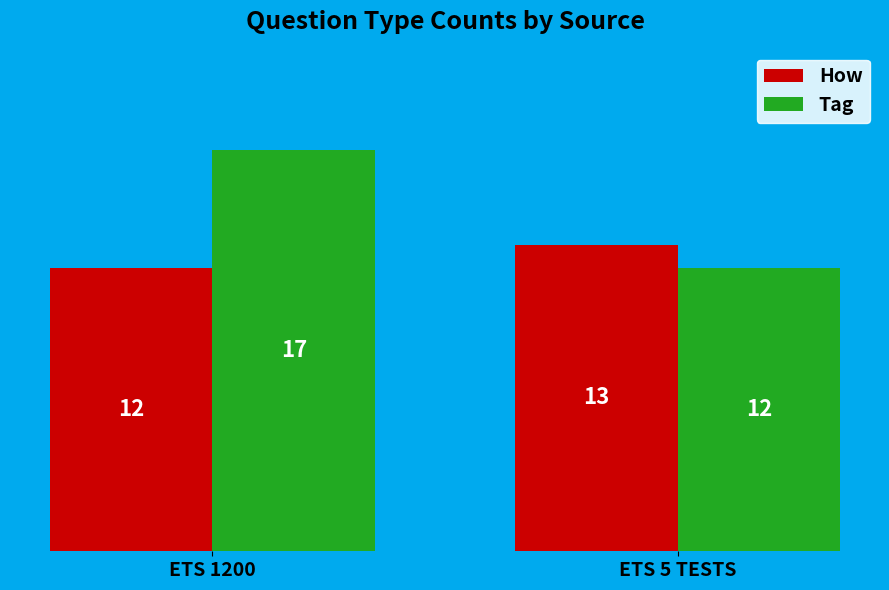

What is the sum of all How values?

25